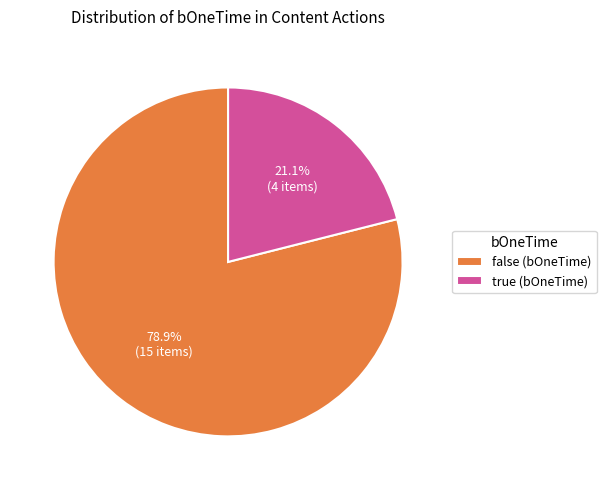

Does true represent more than half of the total?

No